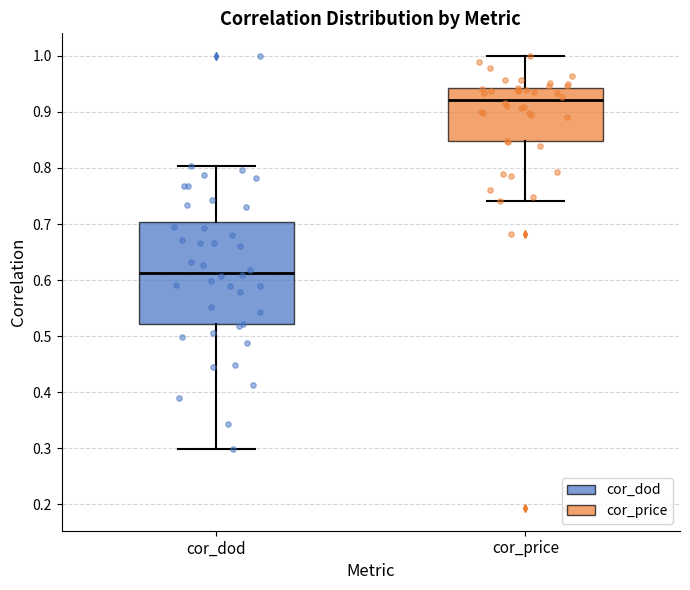

Reading left to right, transcribe this box plot: for each box, give where its median line is, the range the box spans, and where its two whiskers end, as read against the y-axis. The values are not printed on the chart, so give them approximately, as read against the axis.

cor_dod: median 0.61, box 0.52 to 0.70, whiskers 0.30 to 0.80
cor_price: median 0.92, box 0.85 to 0.94, whiskers 0.74 to 1.00